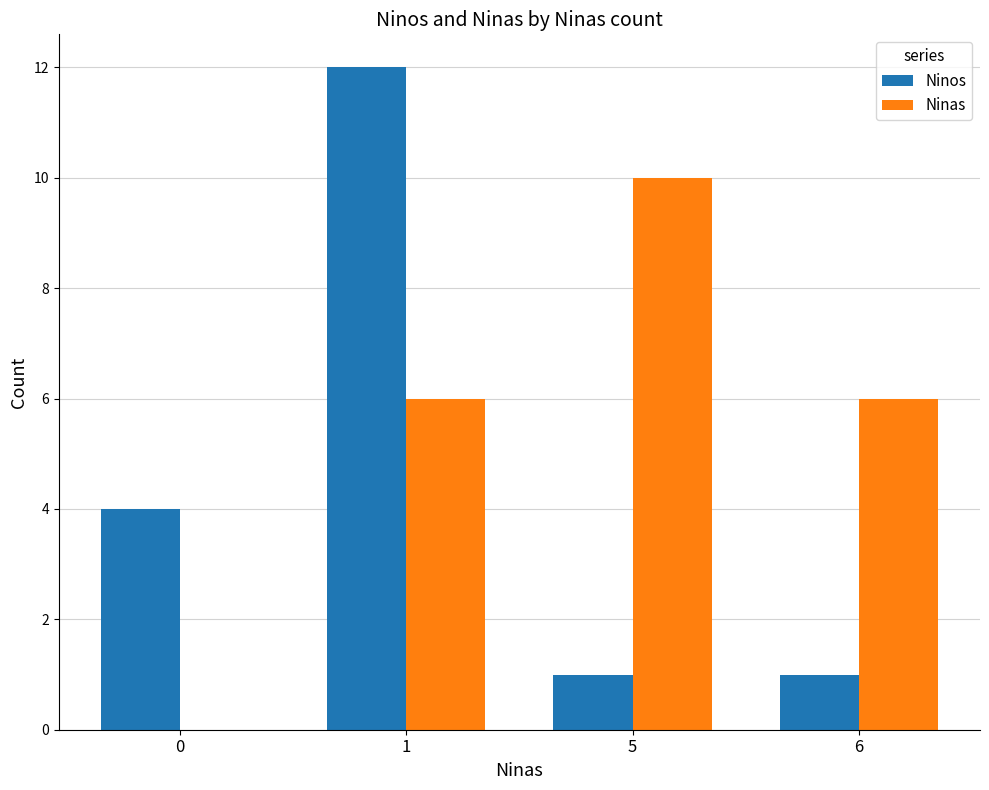

What is the sum of all Ninos values?

18